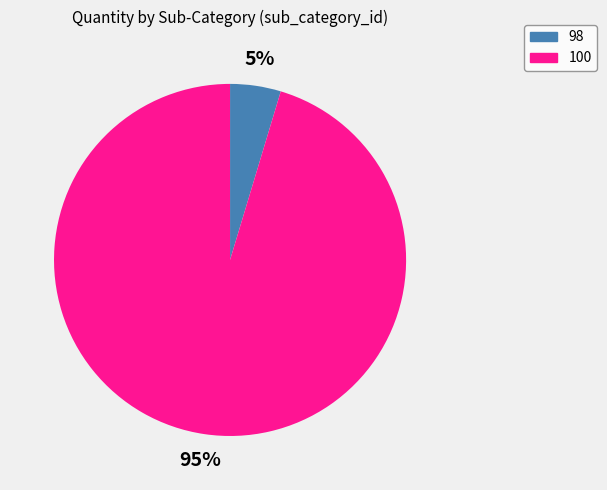

How many segments does this pie chart have?

2